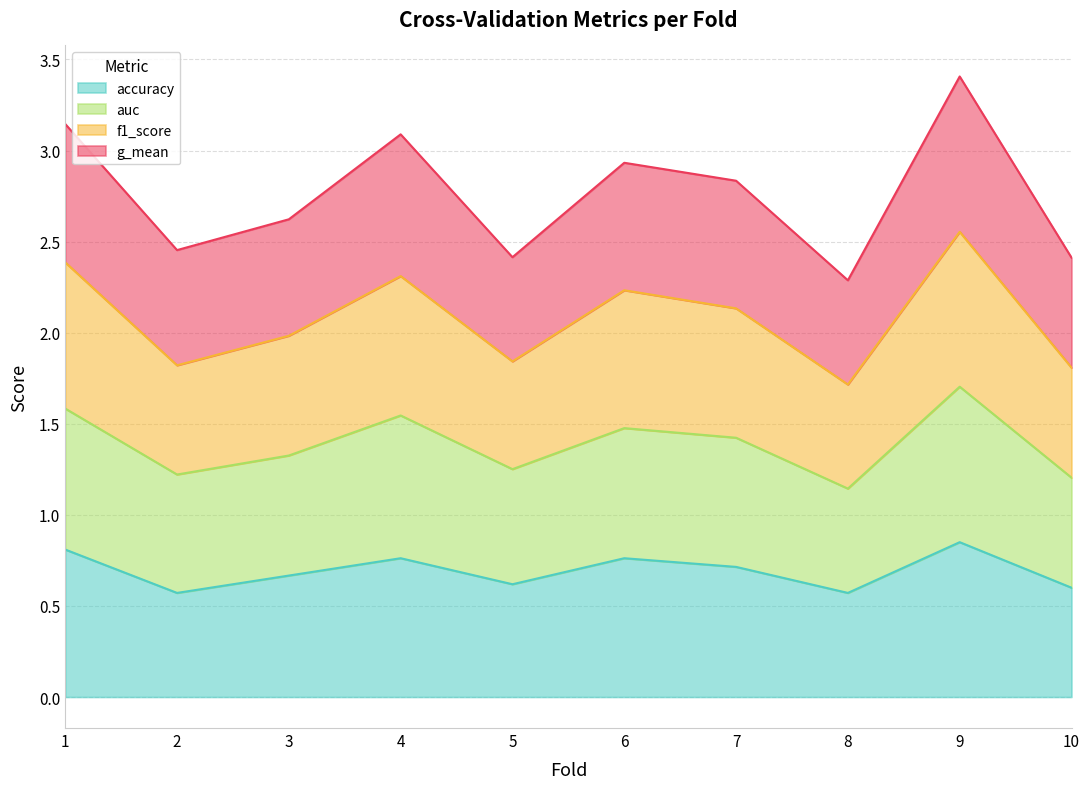

What are all the series names shown in the legend?

accuracy, auc, f1_score, g_mean